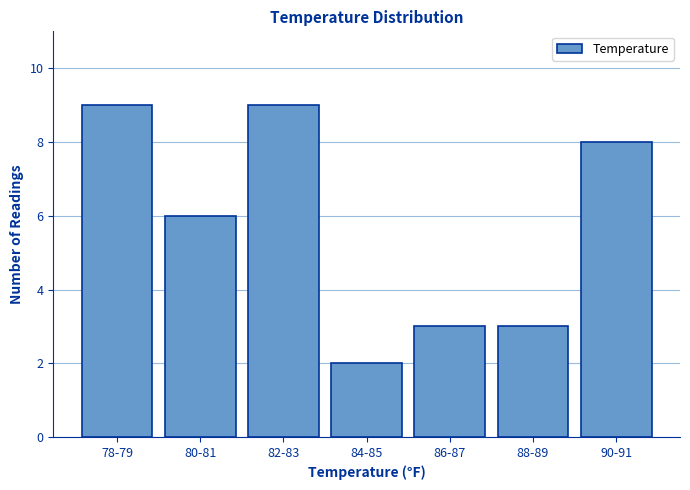

Reading left to right, transcribe all the data shown in this chart.

9	6	9	2	3	3	8